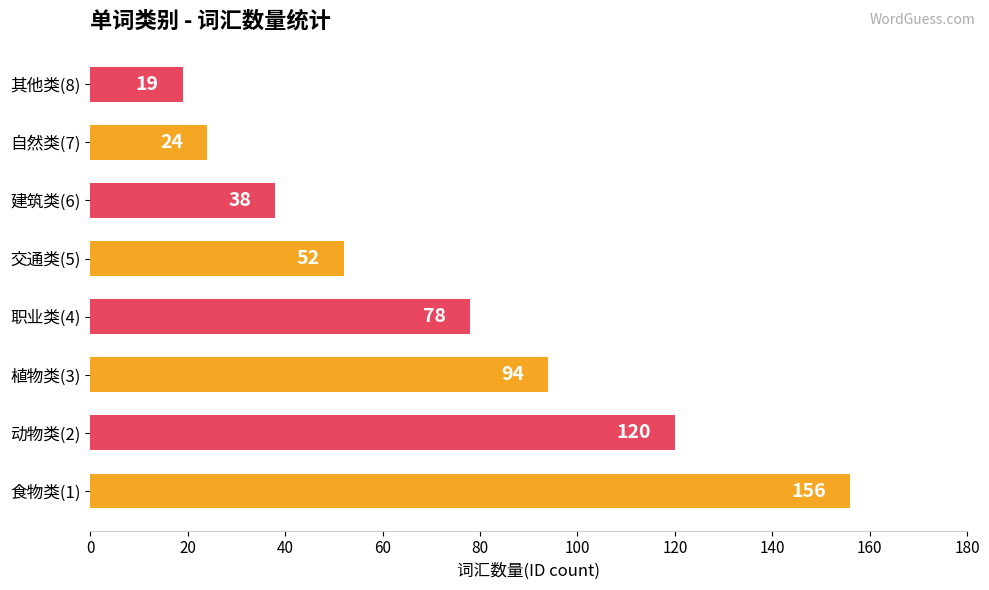

Is it true that the value at 其他类(8) is 19?

True